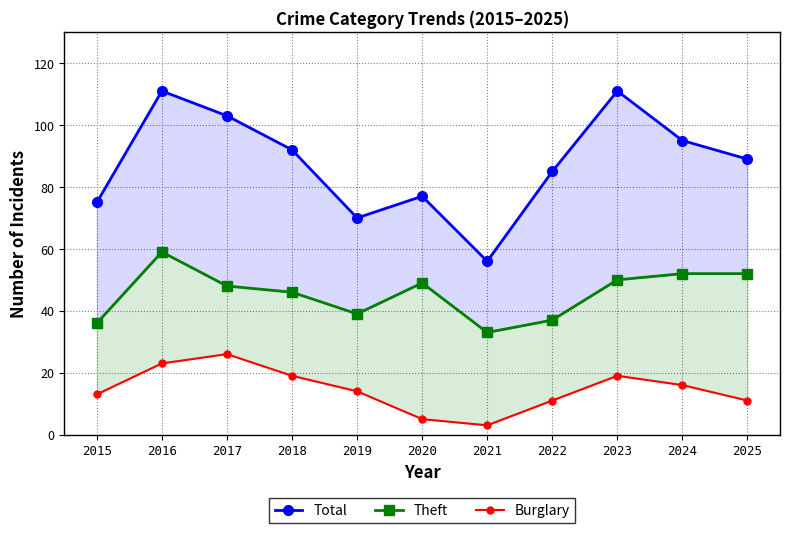

What is the sum of the Theft values at 2022 and 2025?

89